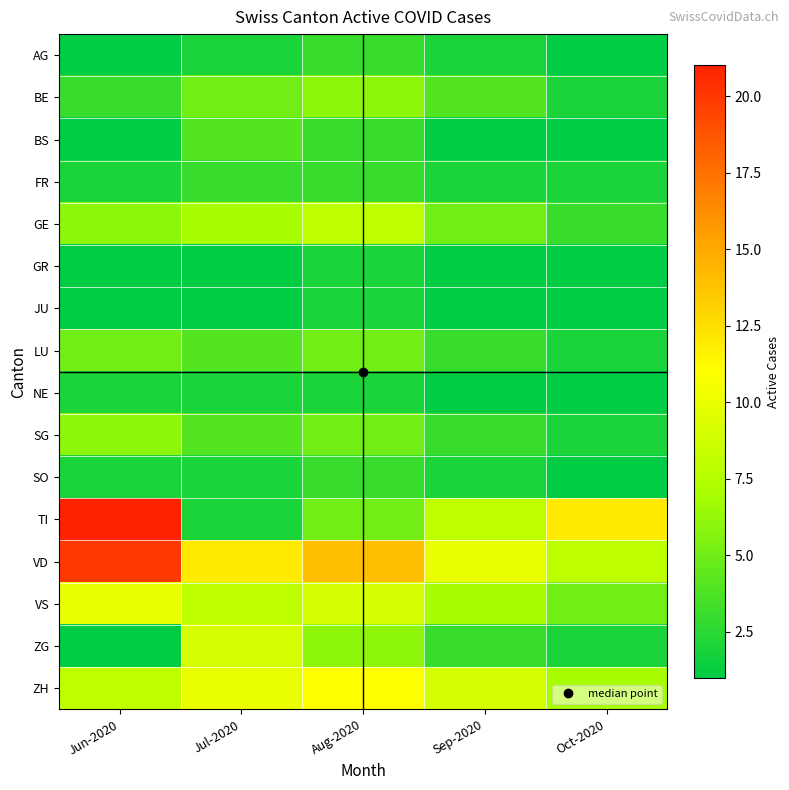

Between Jun-2020 and Jul-2020, which is larger?

Jul-2020